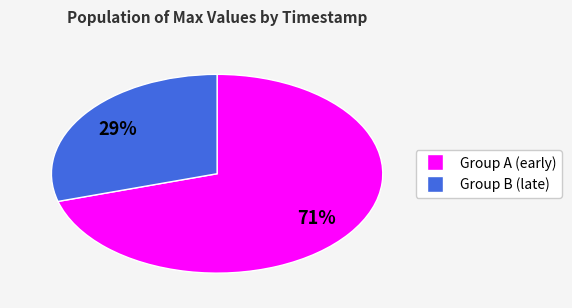

Count the number of slices in the pie.

2